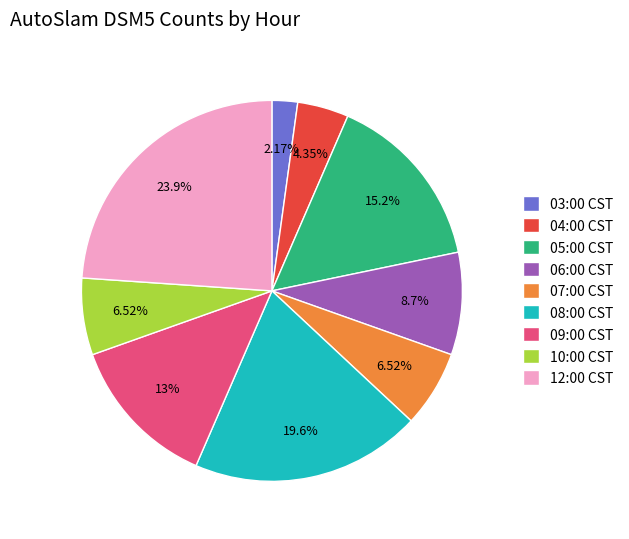

Does any single category account for the majority?

No